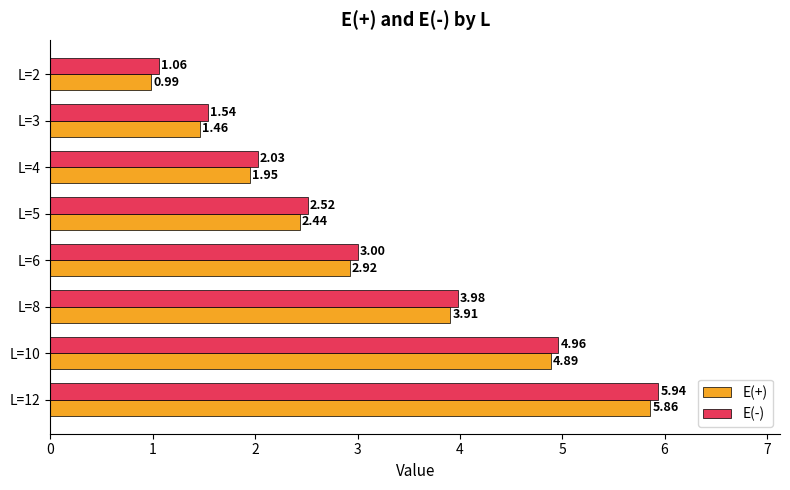

What is the sum of all E(-) values?

25.0